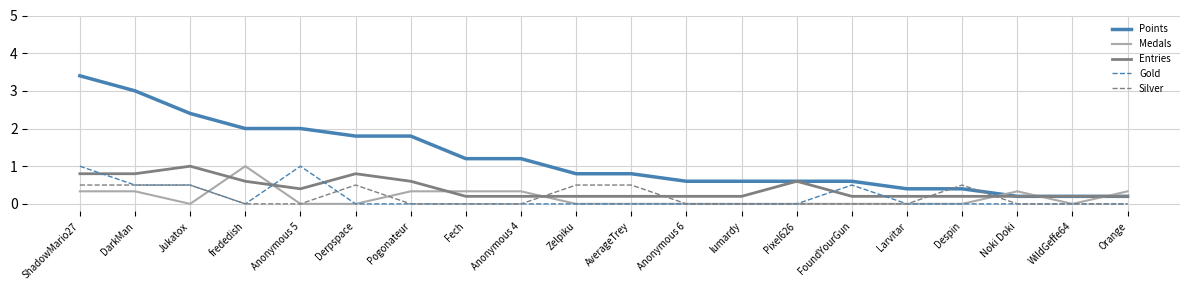

At how many categories does at least one series exceed 1?

9